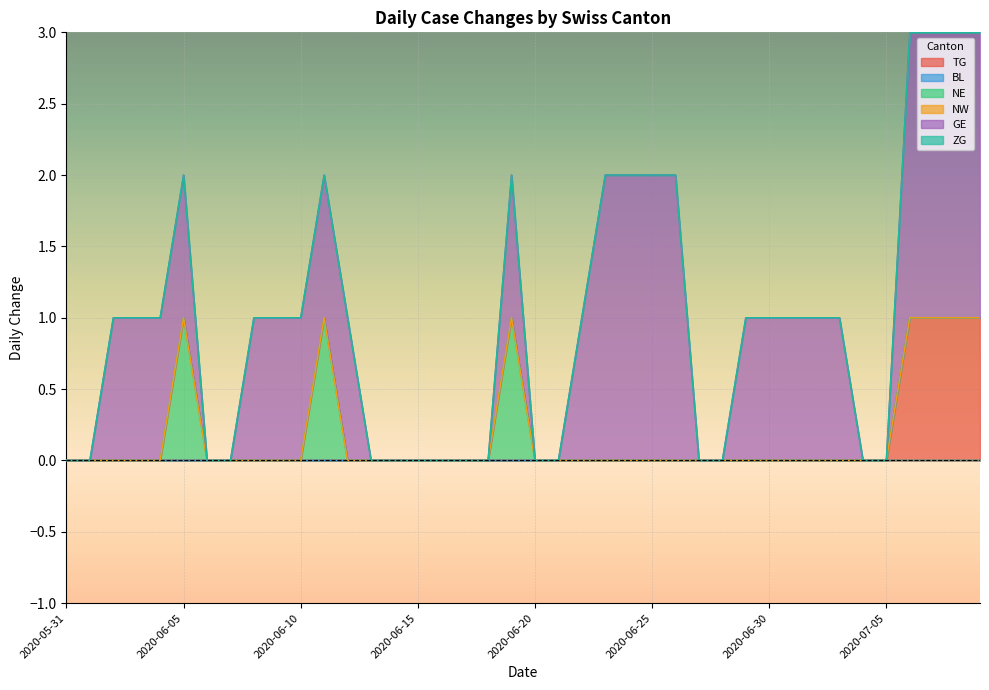

What is the label of the 23rd point from the right?

2020-06-17